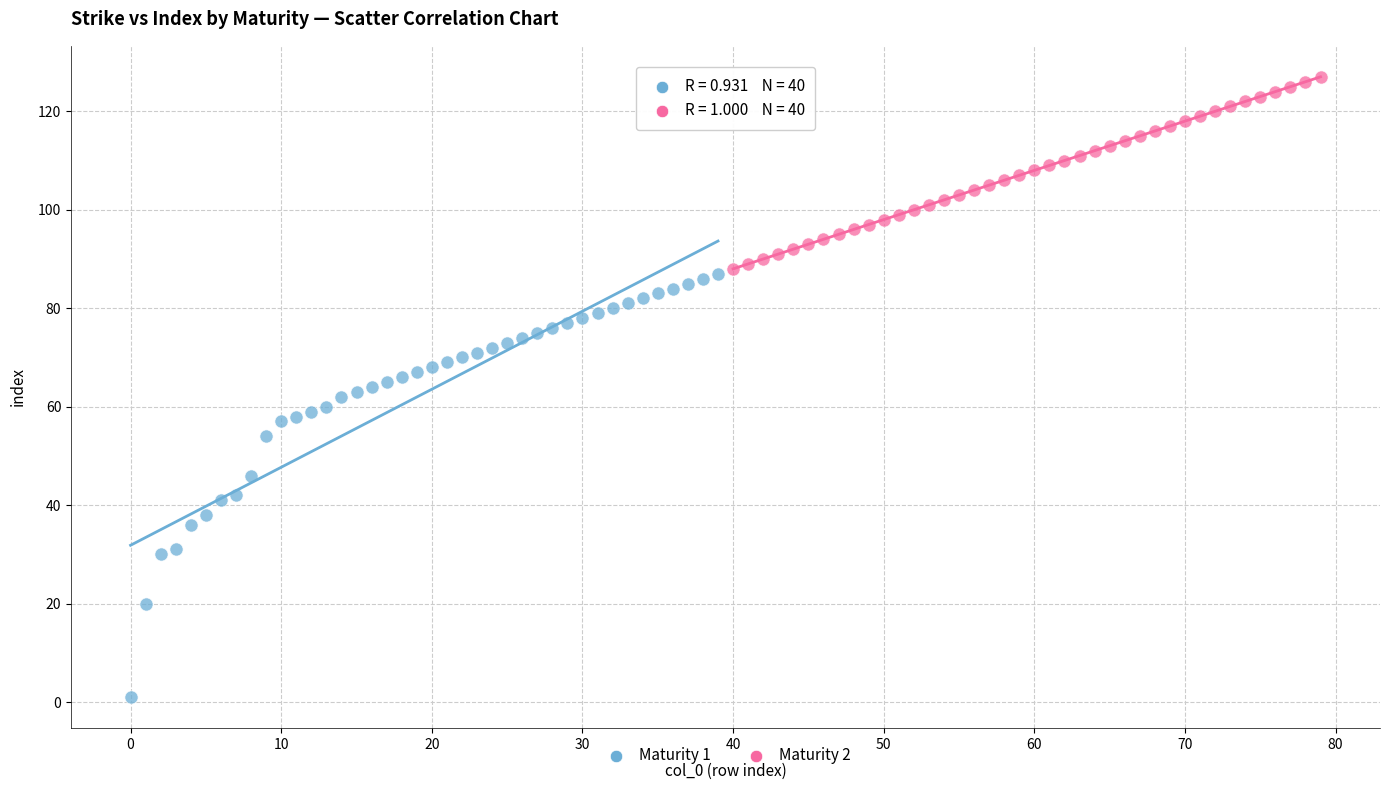

Which series reaches the minimum Y coordinate?

Maturity 1